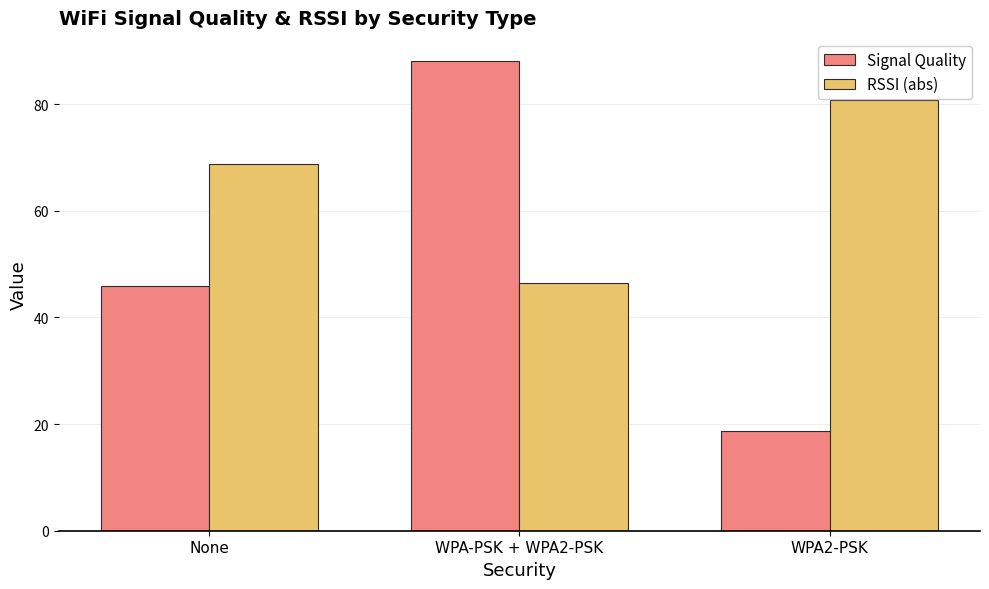

What is the difference between the maximum and minimum values in the RSSI (abs) series?

34.2